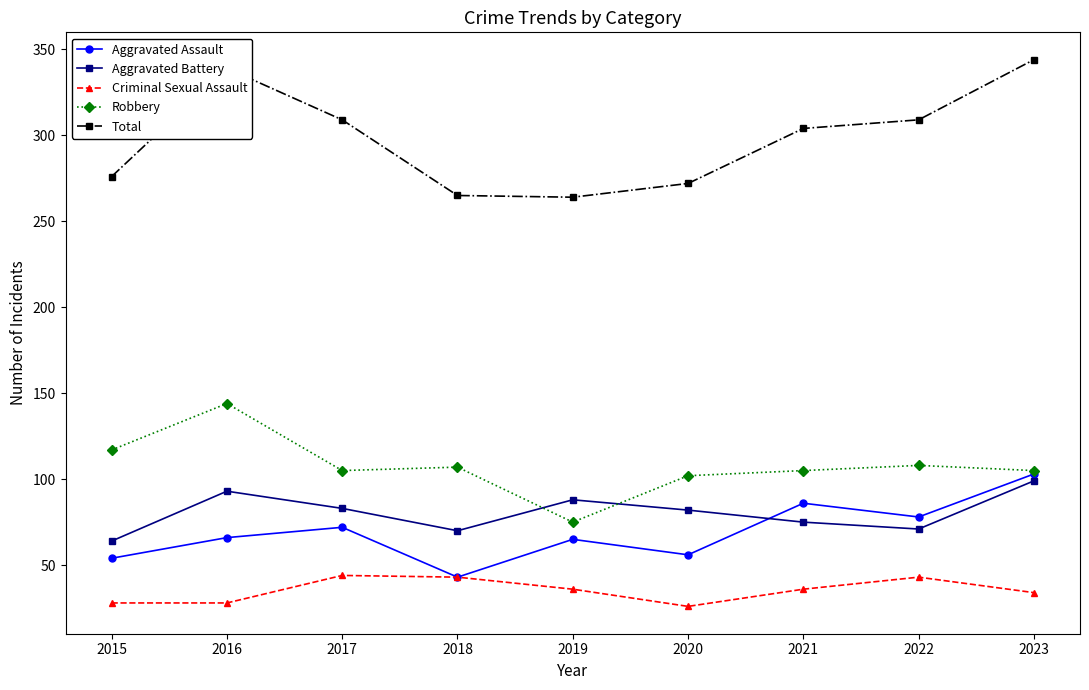

What is the value of the Total point at the 7th from the left?

304